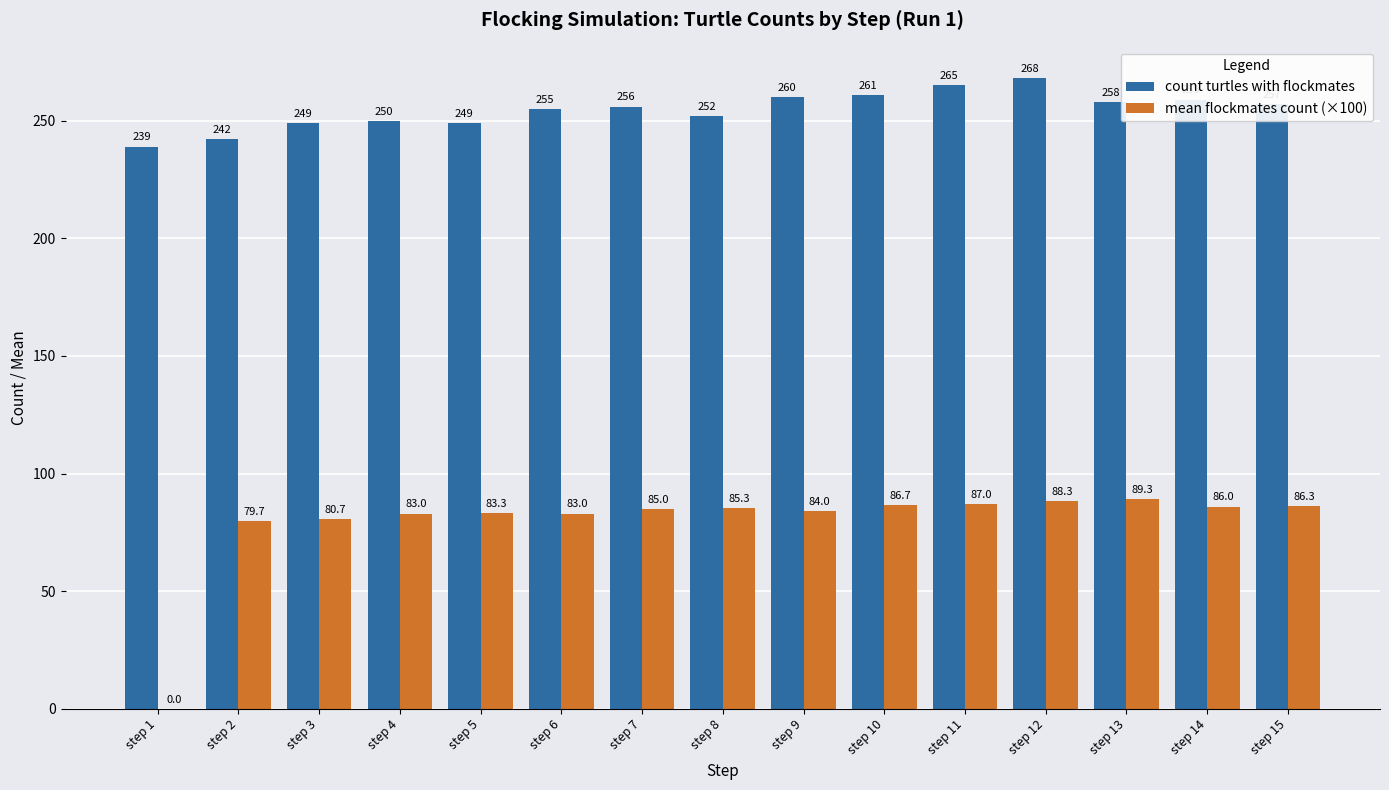

What is the highest value of the count turtles with flockmates series?

268.0